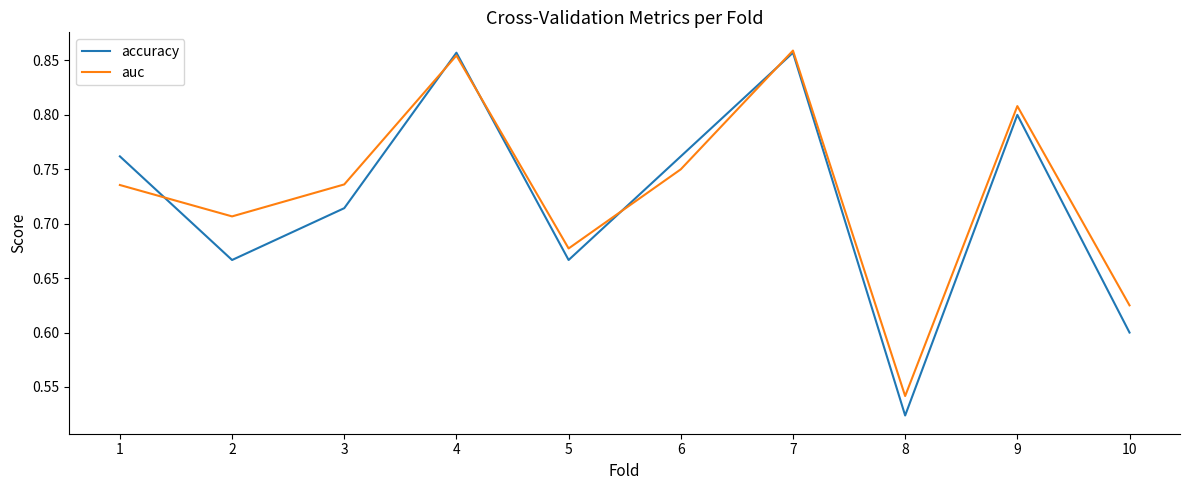

Is it true that auc equals 0.6 at 10?

True